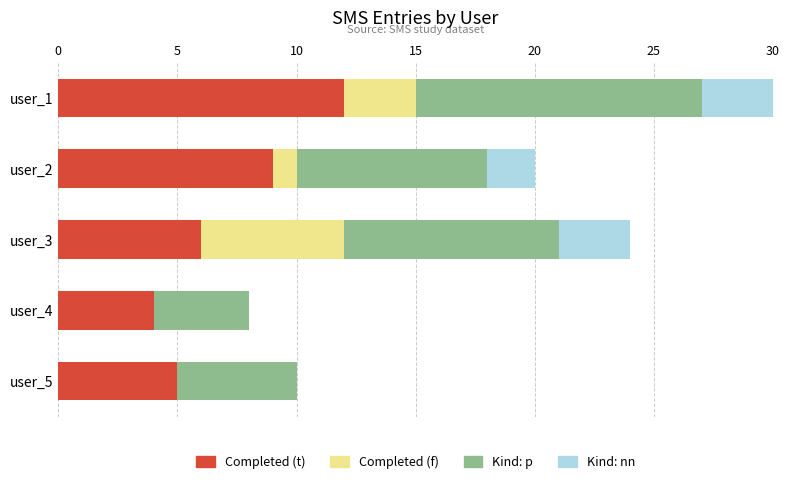

At which category is the sum across all series the highest?

user_1